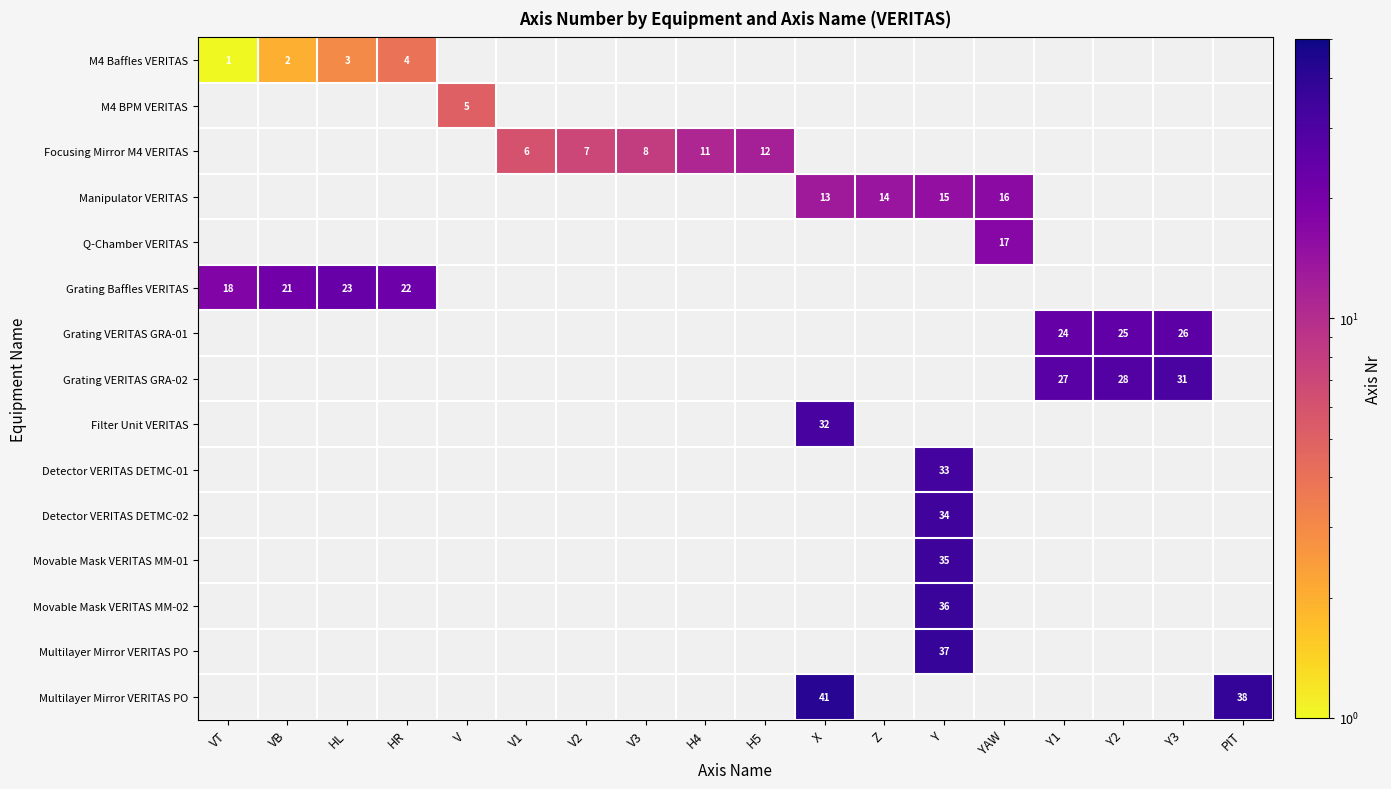

Count the number of data series in this chart.

15